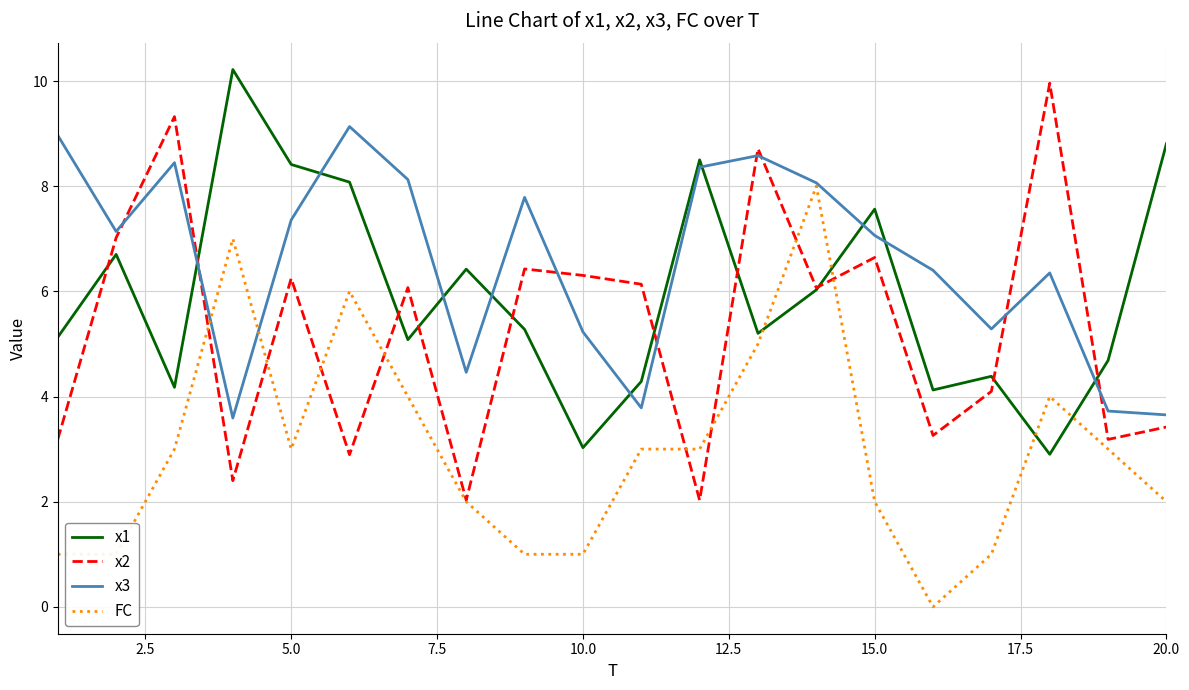

What is the greatest value displayed?

10.2